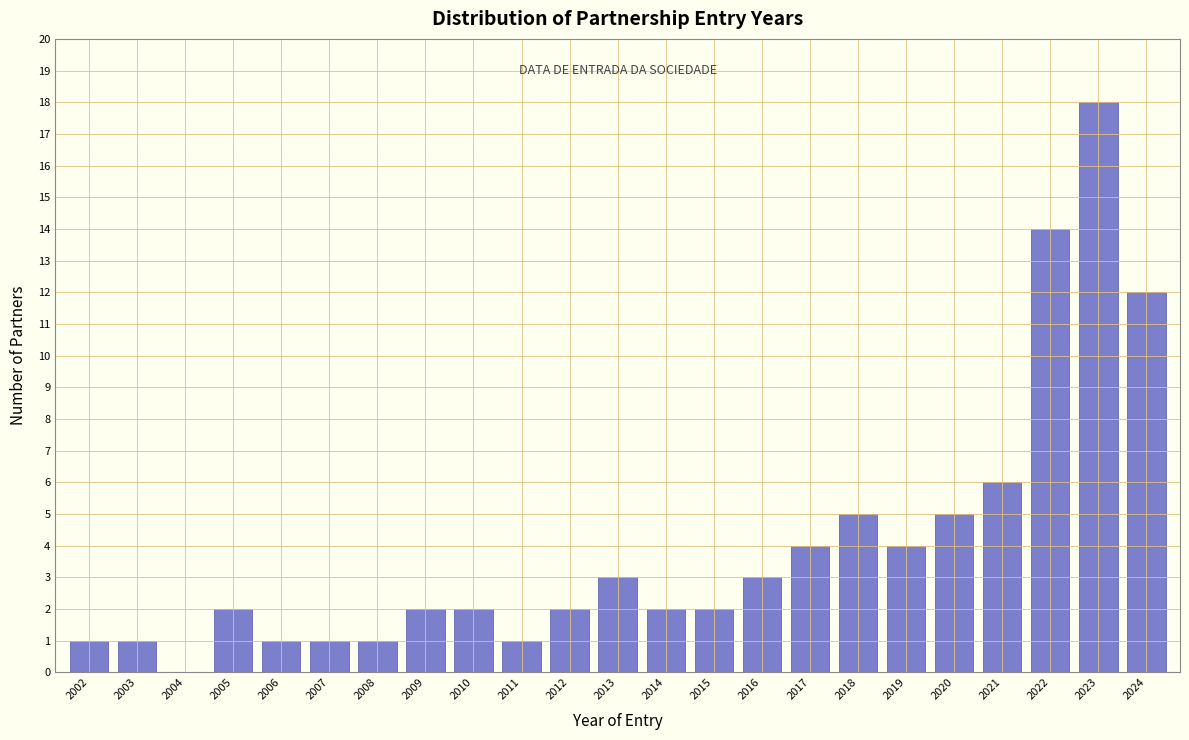

Reading left to right, extract all data points from this chart.

2002=1	2003=1	2004=0	2005=2	2006=1	2007=1	2008=1	2009=2	2010=2	2011=1	2012=2	2013=3	2014=2	2015=2	2016=3	2017=4	2018=5	2019=4	2020=5	2021=6	2022=14	2023=18	2024=12